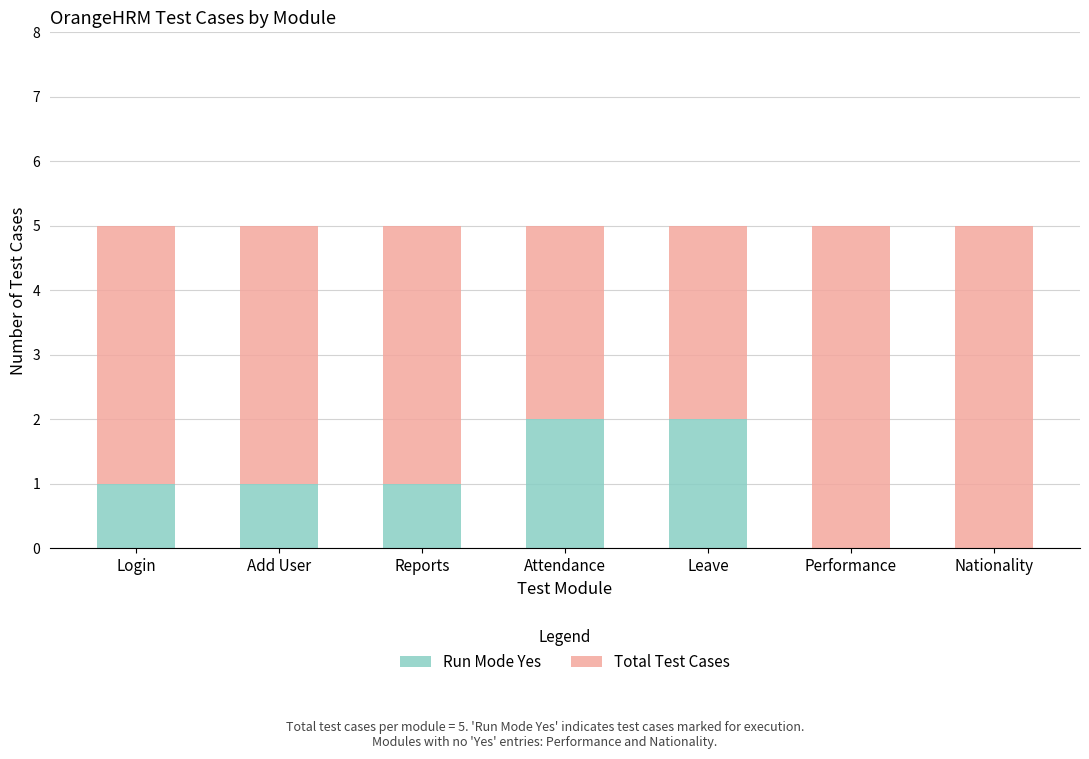

The value of Run Mode Yes at Attendance is 2. True or false?

True